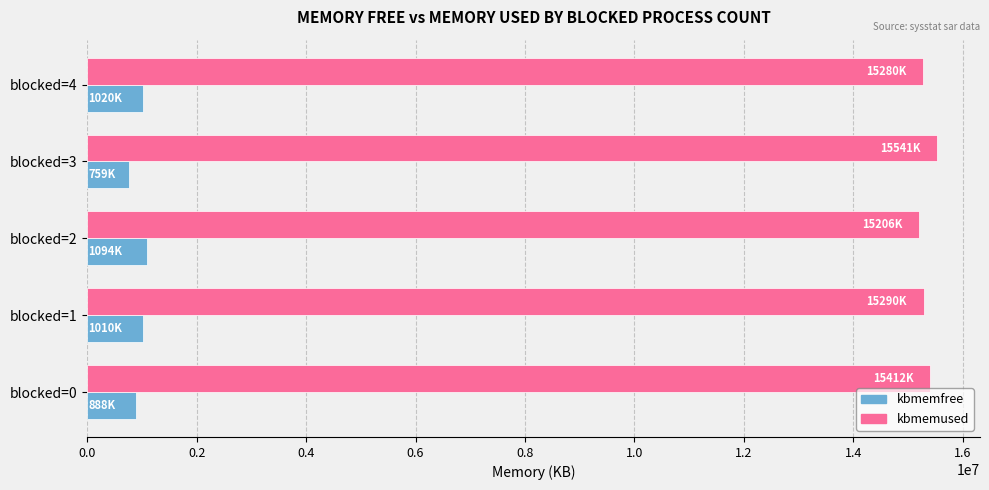

What are all the series names shown in the legend?

kbmemfree, kbmemused